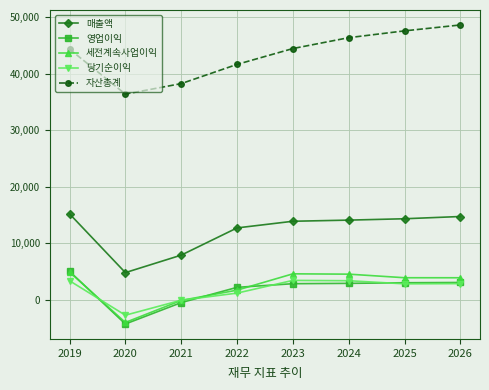

Which series has the largest total across all categories?

자산총계